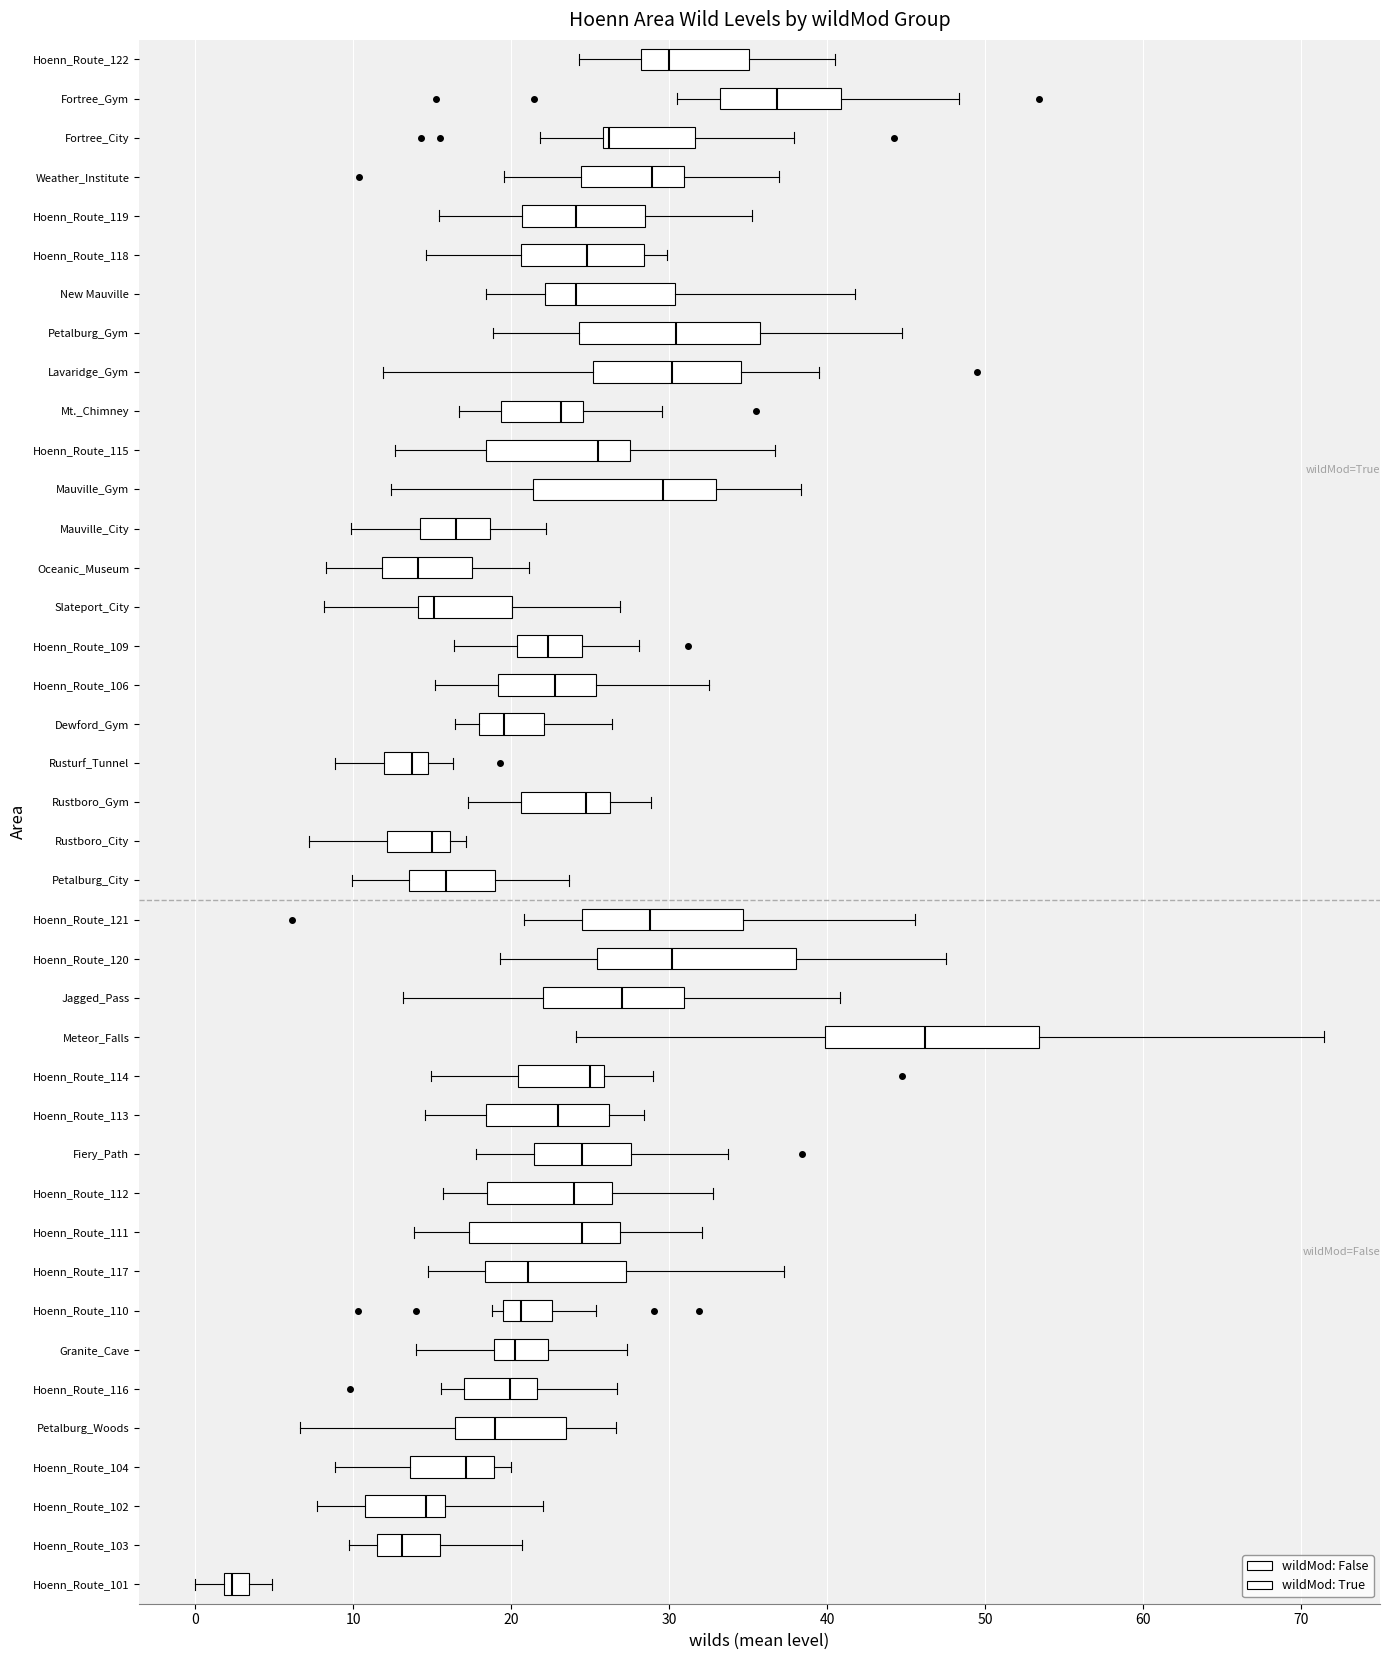

Which box's median line is the furthest to the left?

Hoenn_Route_101